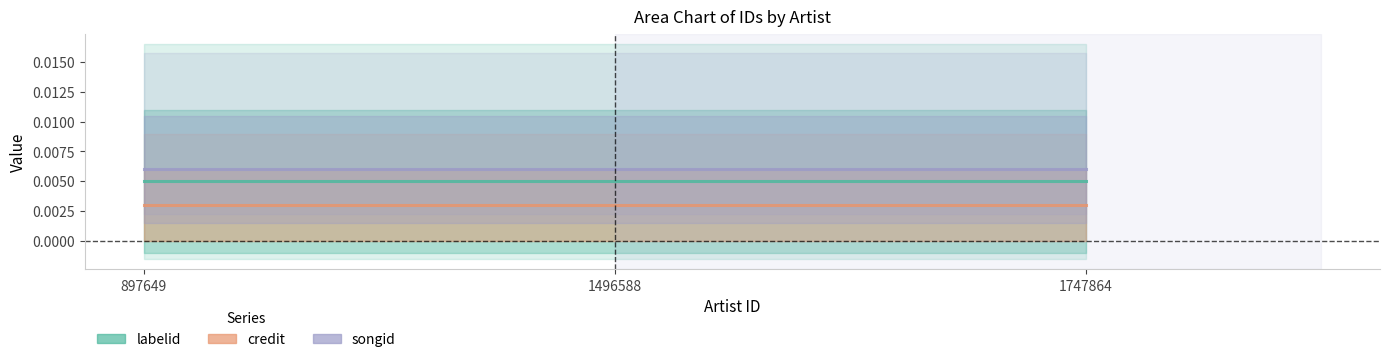

At which category is the sum across all series the highest?

897649